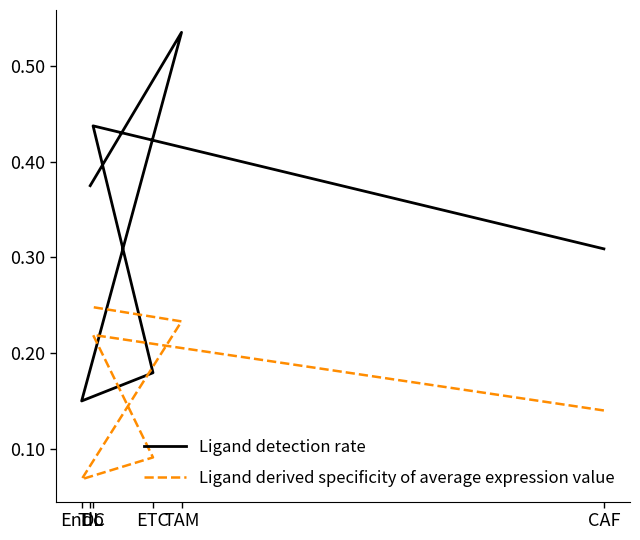

Rank the categories by Ligand detection rate value from highest to lowest.

TAM, DC, TIL, CAF, ETC, Endo